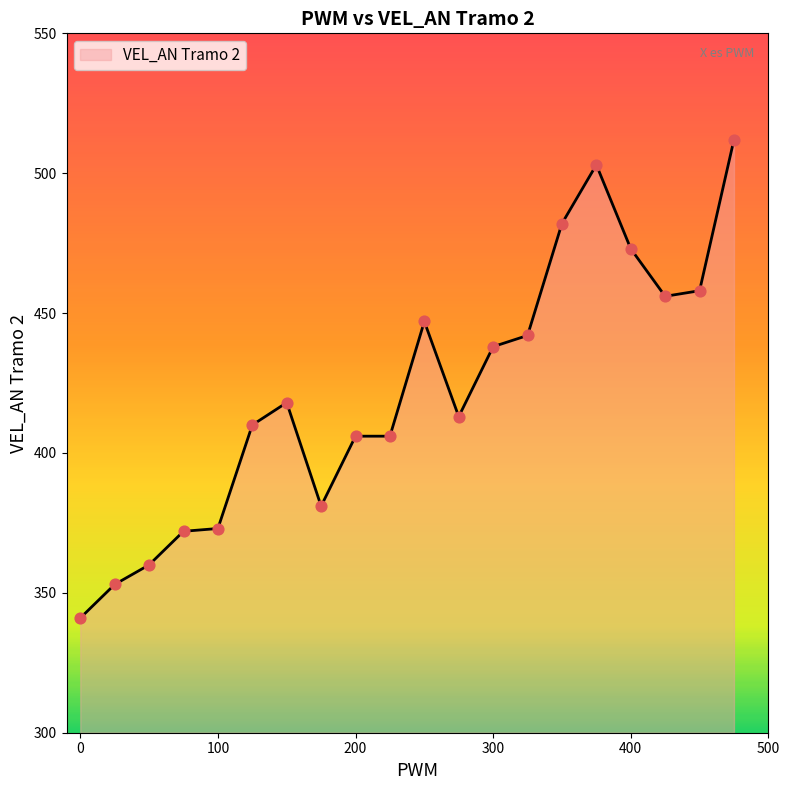

What is the difference between the maximum and minimum values?

171